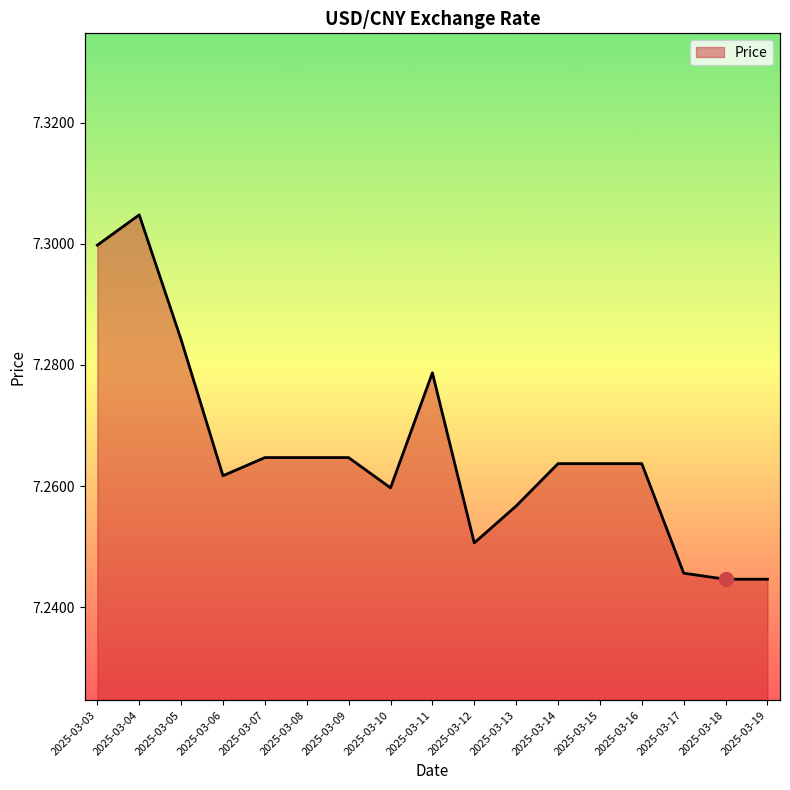

What is the difference between the maximum and minimum values?

0.1